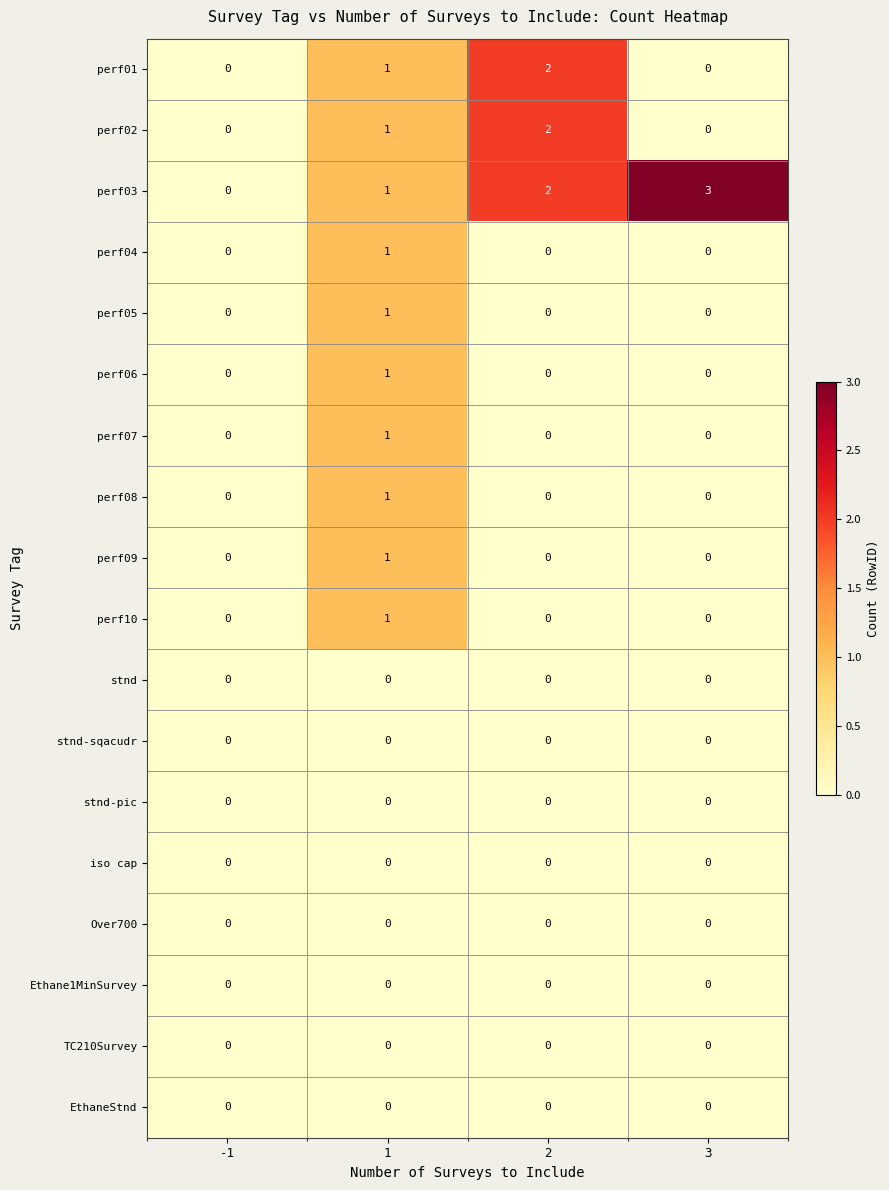

Between -1 and 3, which series saw the biggest shift?

perf03